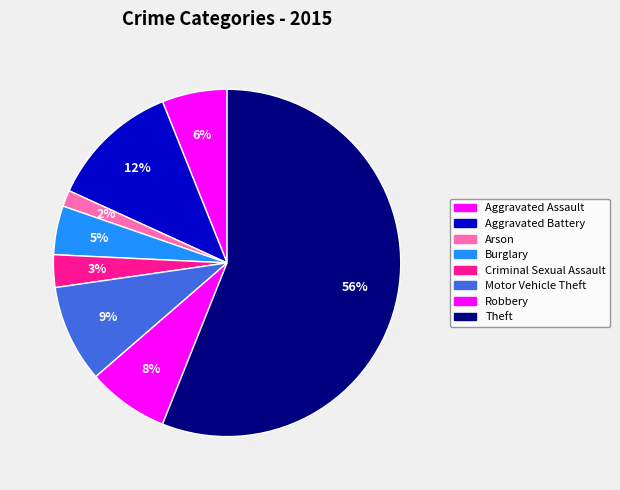

What is the largest slice in the pie chart?

Theft